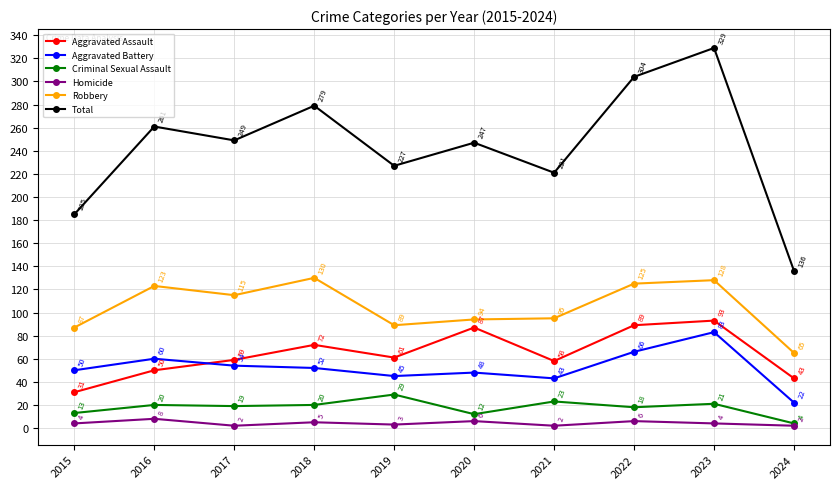

What is the difference between the second highest and second lowest values in the Aggravated Assault series?

46